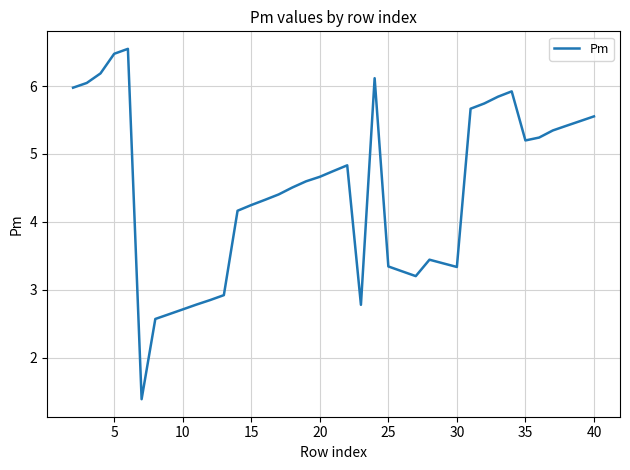

What is the difference between the maximum and minimum values?

5.2